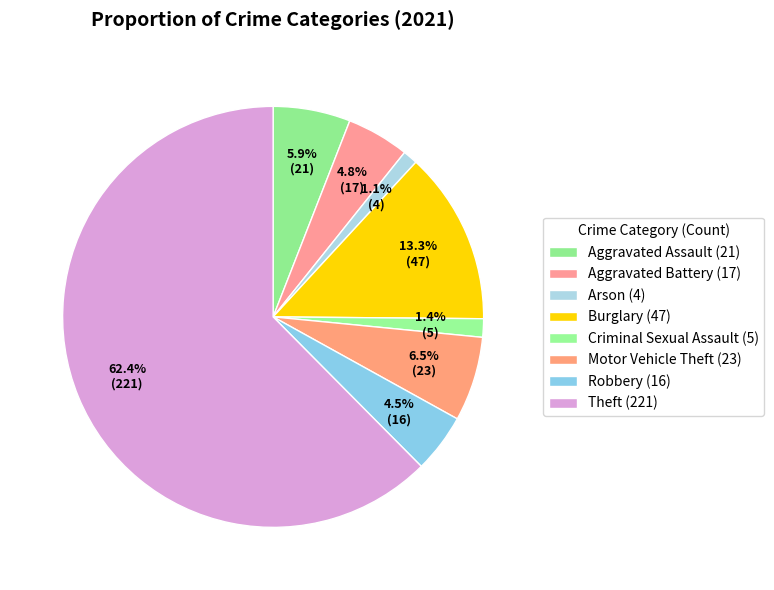

To the nearest percent, what is the combined percentage of Arson and Motor Vehicle Theft?

8%